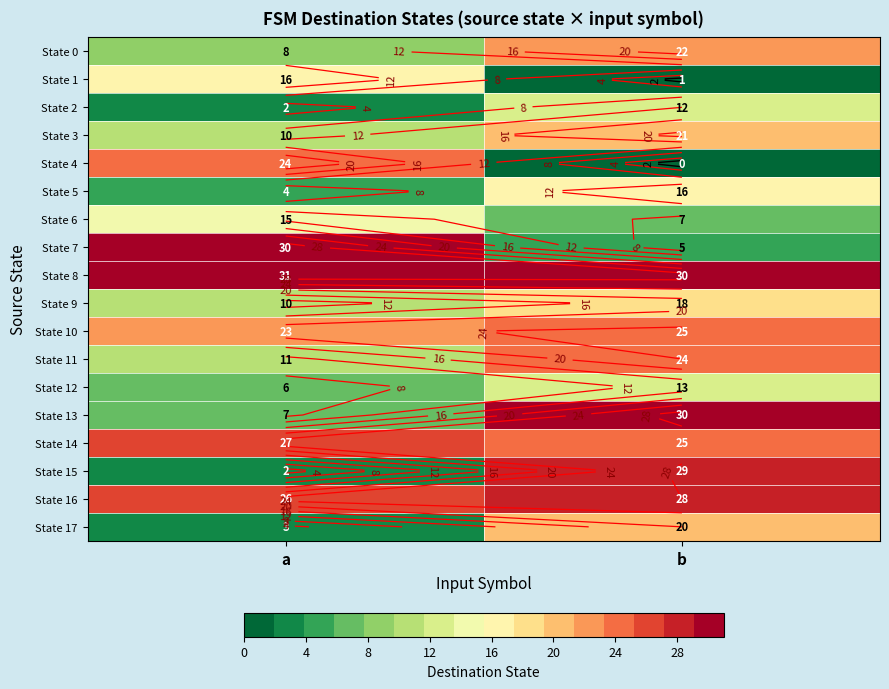

What is the spread (max minus min) of values at a?

29